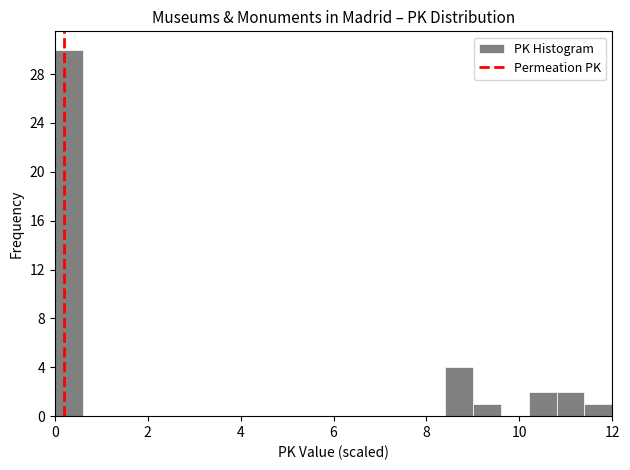

Read against the x-axis, roughly where is the centre of the tallest bar?

0.4